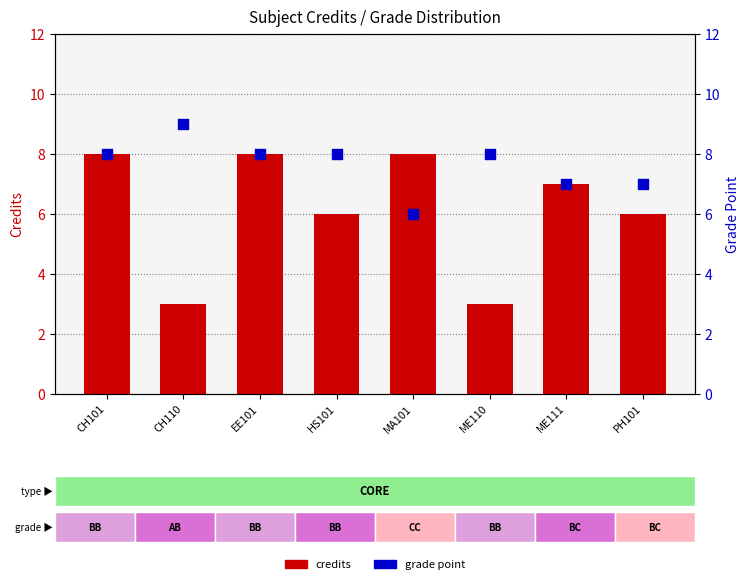

Is the value of credits at CH110 greater than the value of grade point at ME110?

No